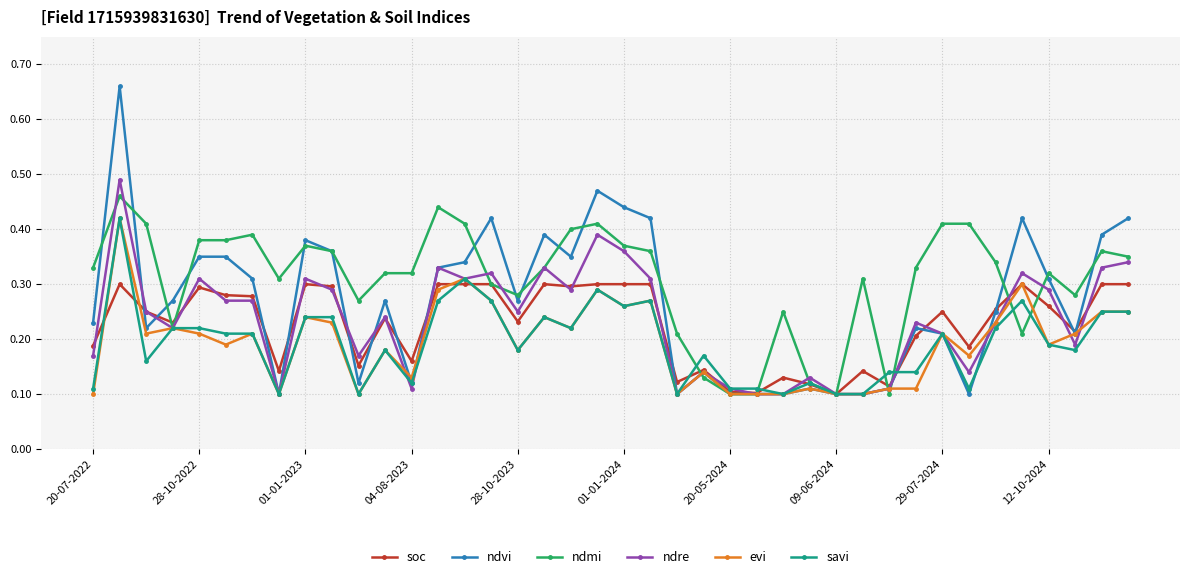

Which series has the widest spread of values?

ndvi